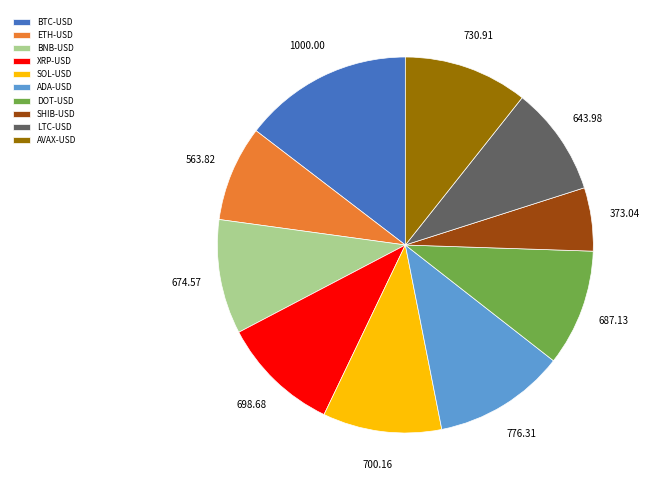

Does SHIB-USD account for over 50% of the chart?

No